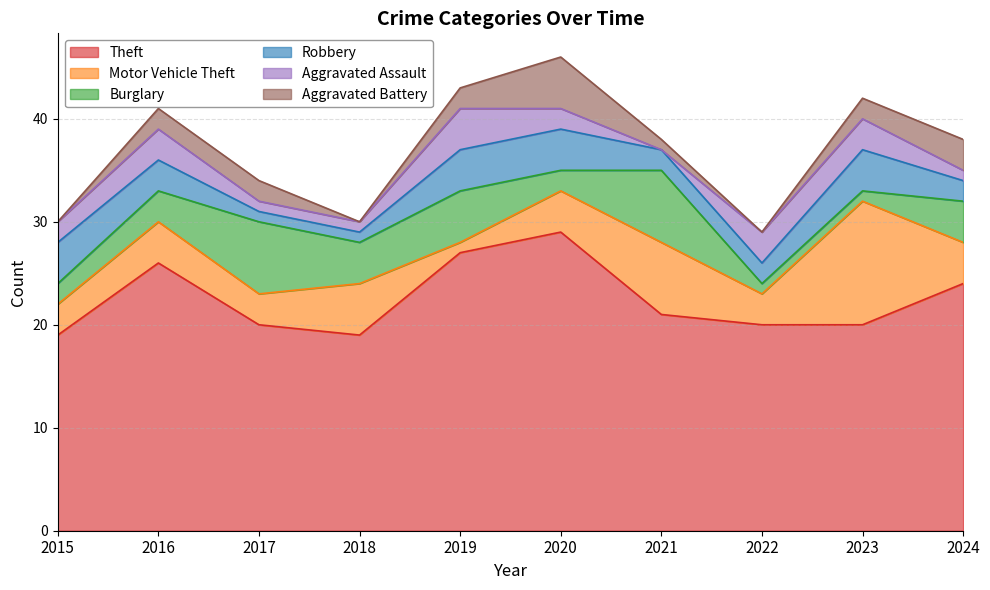

What is the total value across all series at 2022?

29